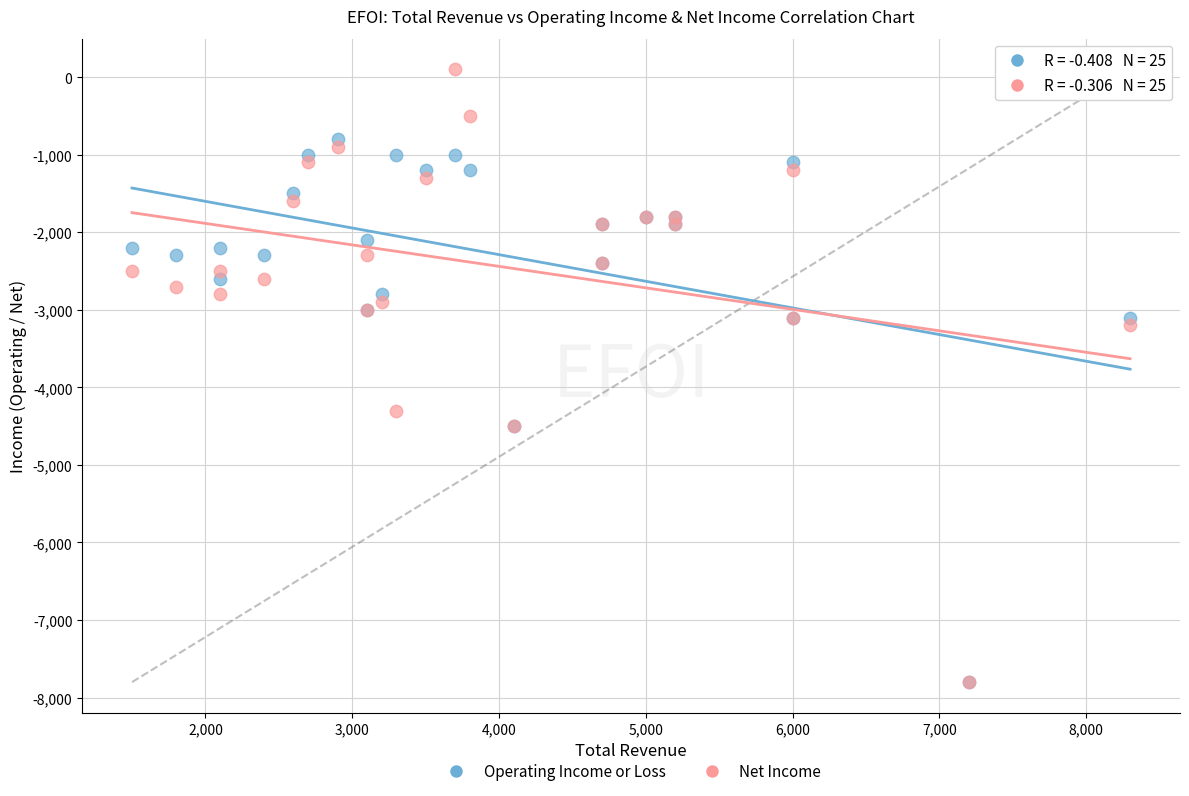

What are all the series names shown in the legend?

Operating Income or Loss, Net Income